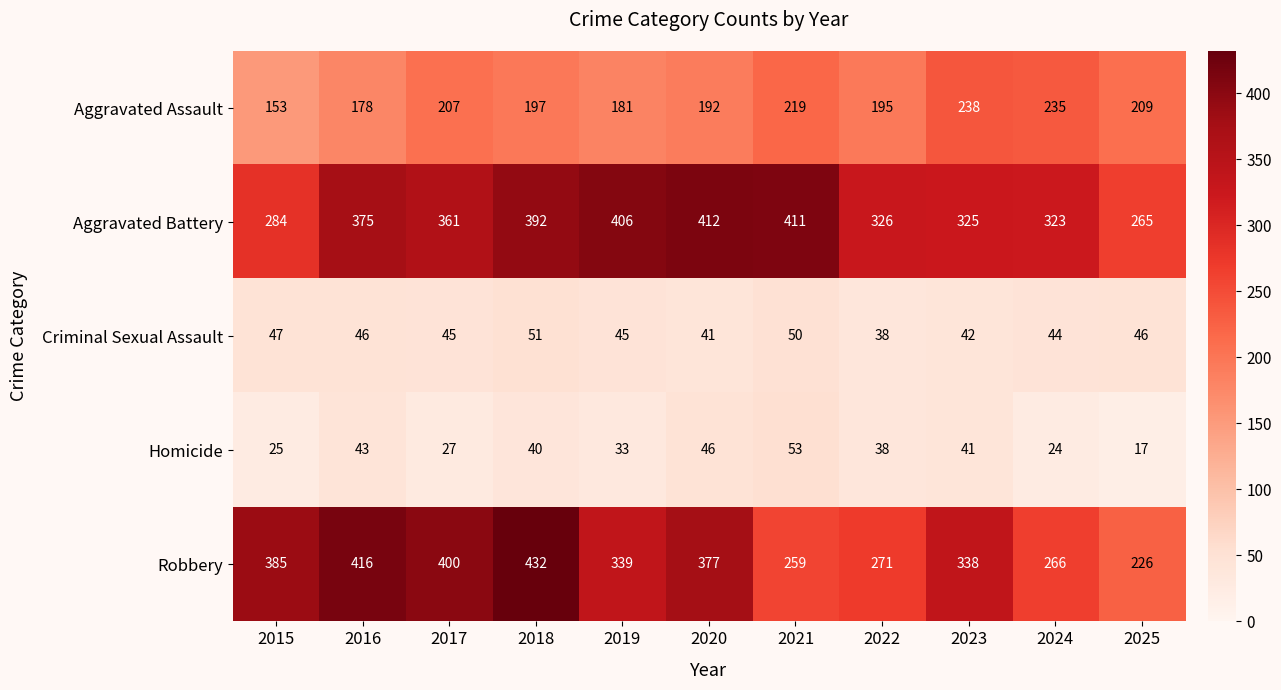

Rank the series at 2023 from highest to lowest value.

Robbery, Aggravated Battery, Aggravated Assault, Criminal Sexual Assault, Homicide